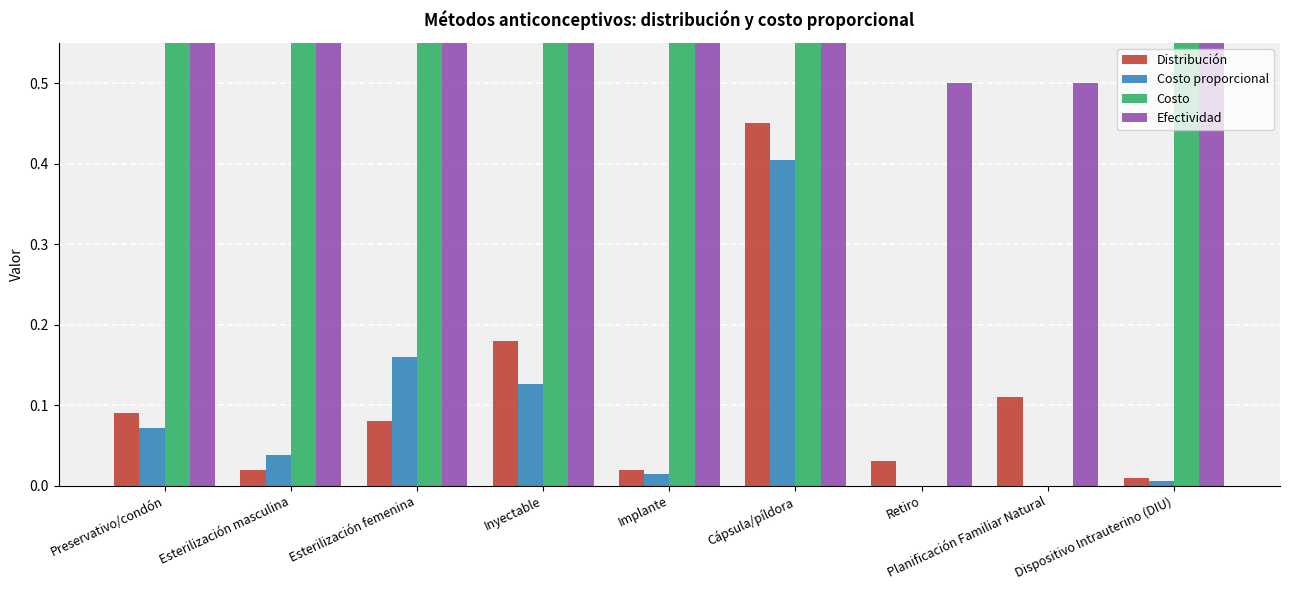

At Retiro, list the series in order from largest to smallest.

Efectividad, Distribución, Costo proporcional, Costo